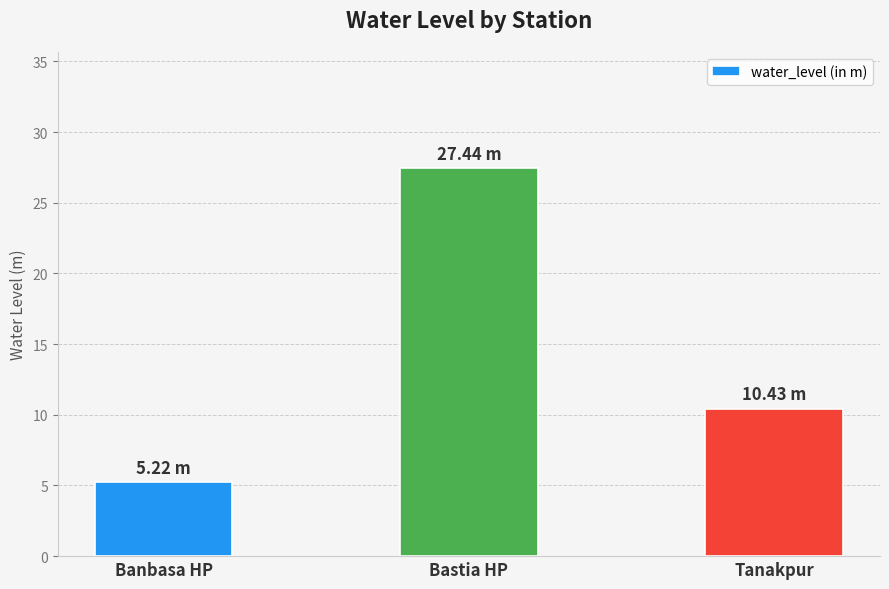

Reading left to right, extract all data points from this chart.

5.2	27.4	10.4